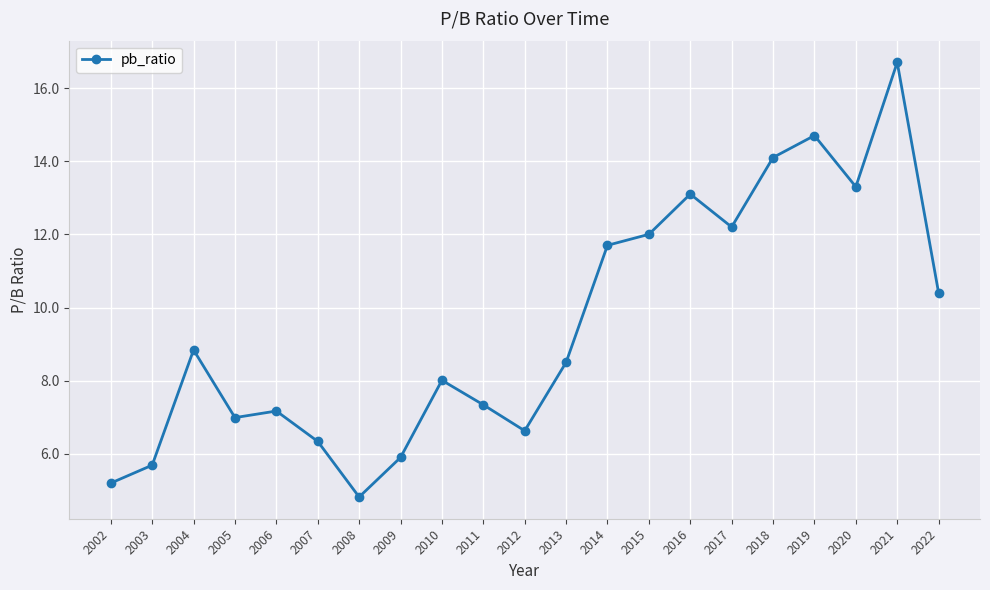

Does the chart have visible grid lines?

Yes